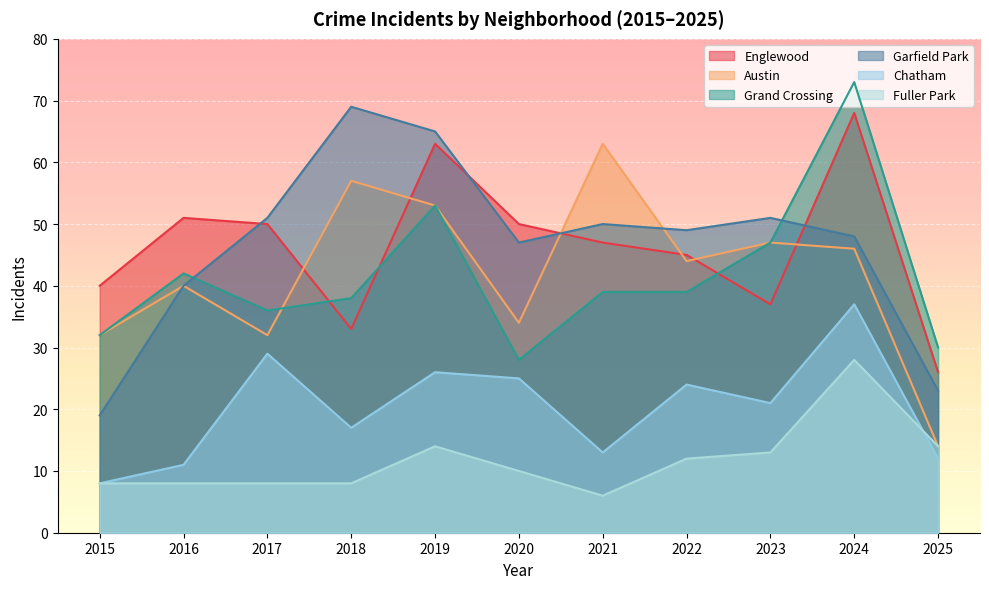

True or false: Englewood and Fuller Park intersect in this chart.

False